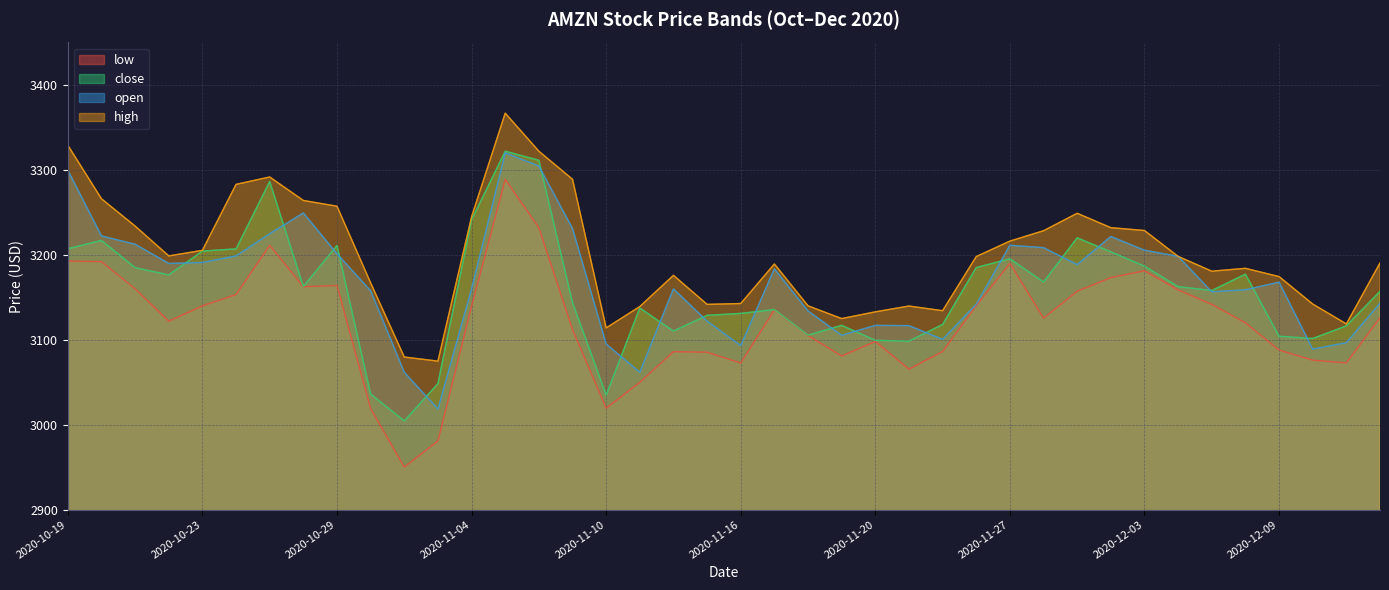

What is the sum of all close values?

126316.7